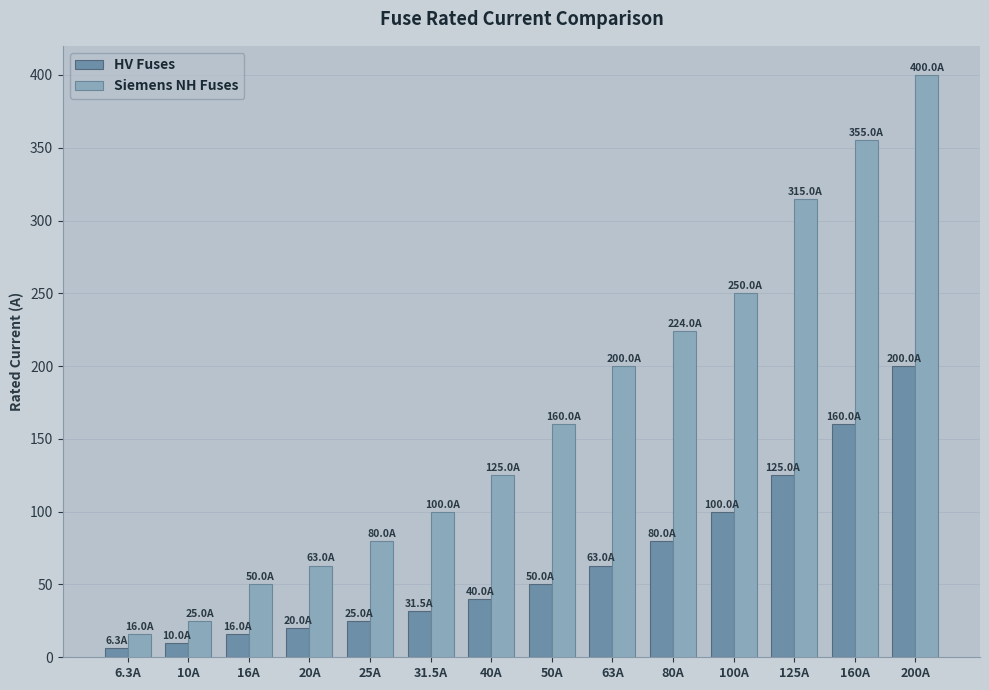

What value does the Siemens NH Fuses series have at 50A?

160.0